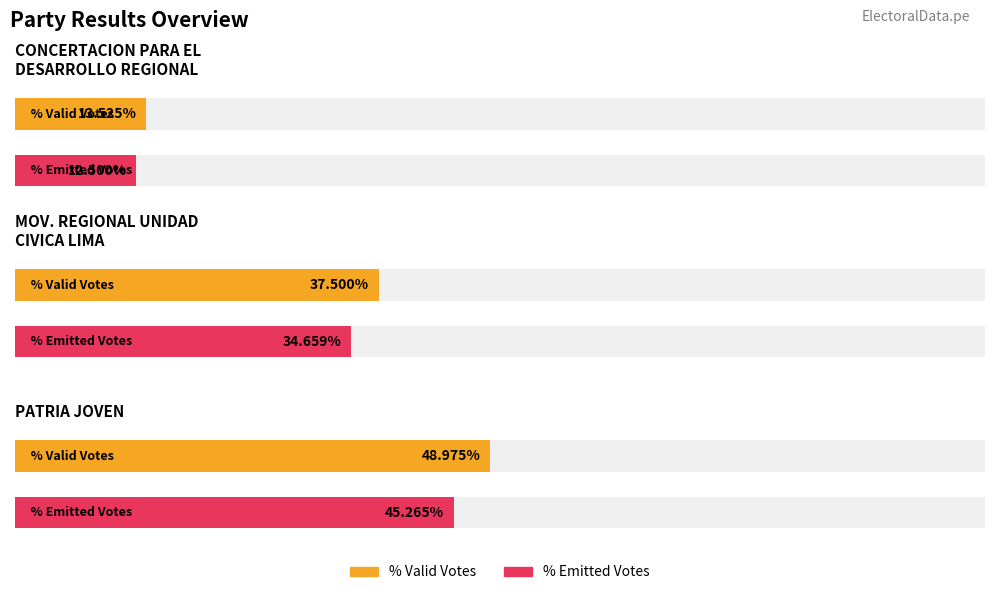

What is the label of the 2nd bar from the right?

MOVIMIENTO REGIONAL UNIDAD CIVICA LIMA